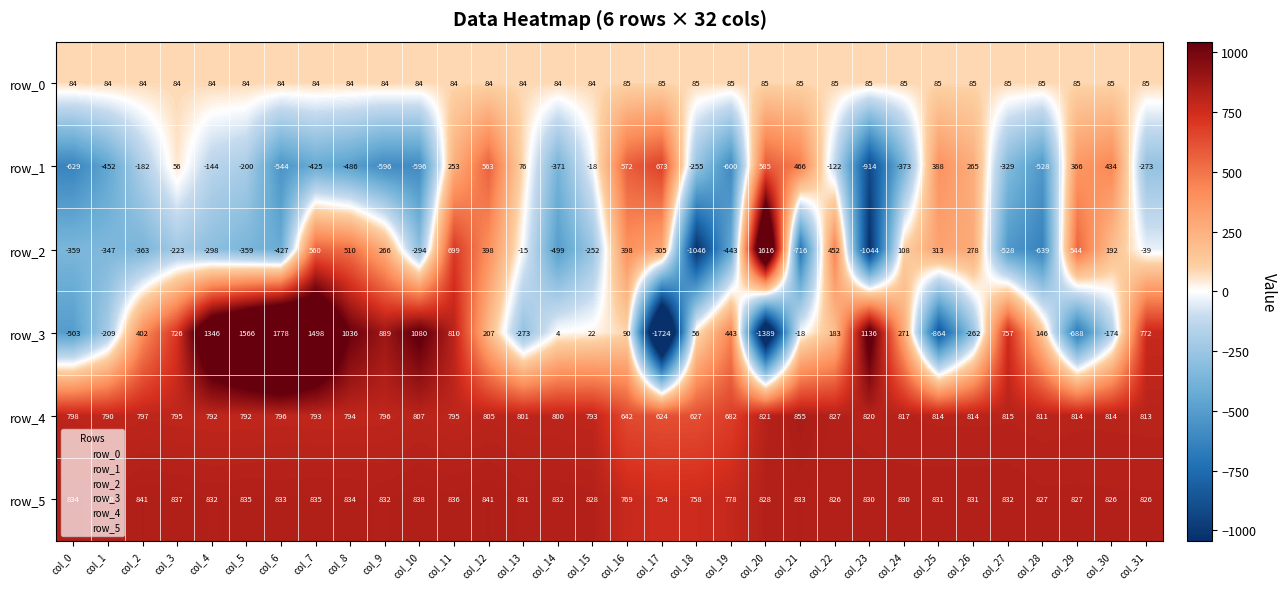

Count the number of data series in this chart.

6